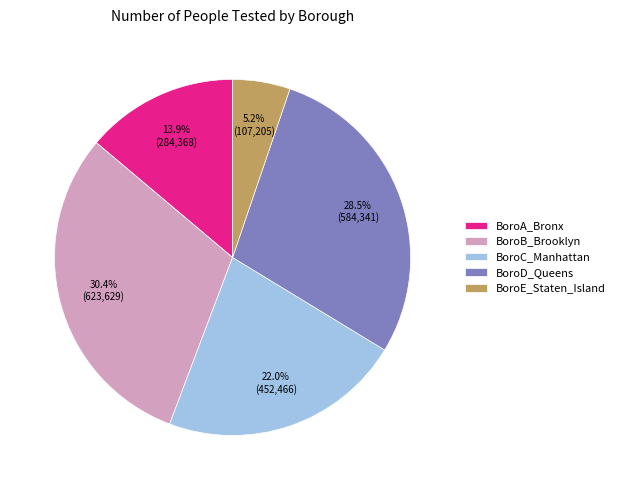

Count the number of slices in the pie.

5